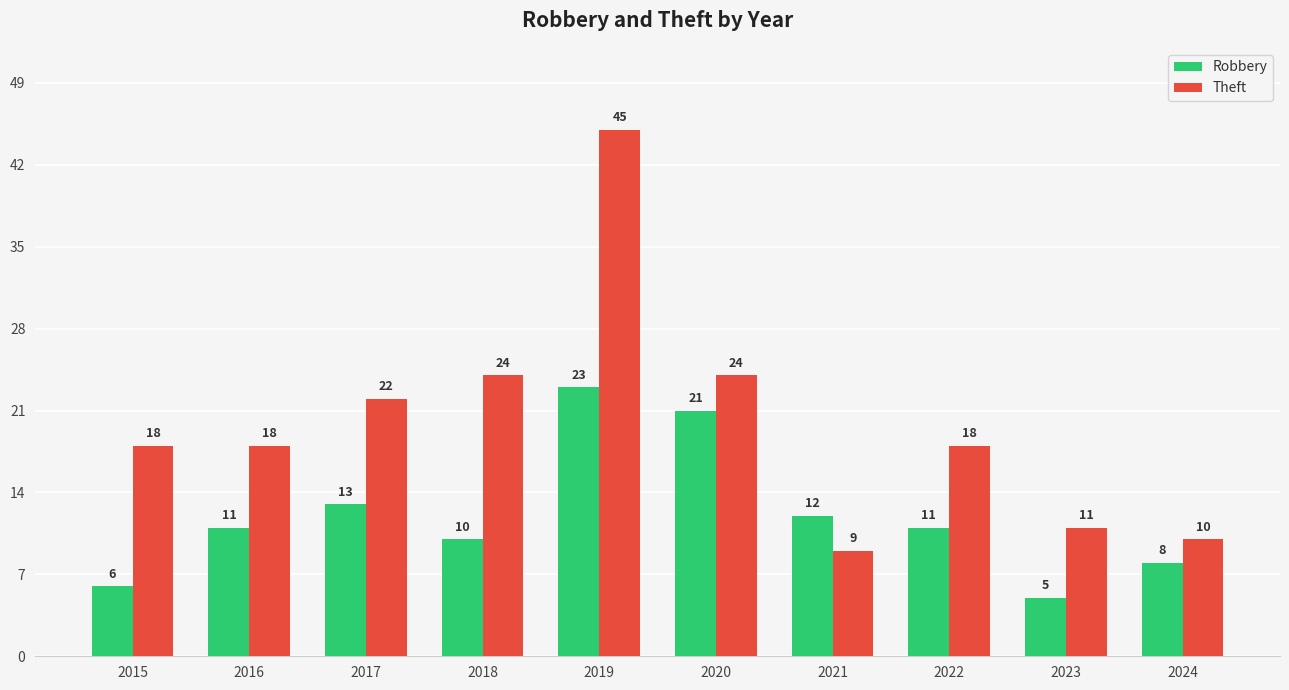

Reading left to right, transcribe all the data shown in this chart.

Robbery: 2015=6	2016=11	2017=13	2018=10	2019=23	2020=21	2021=12	2022=11	2023=5	2024=8
Theft: 2015=18	2016=18	2017=22	2018=24	2019=45	2020=24	2021=9	2022=18	2023=11	2024=10